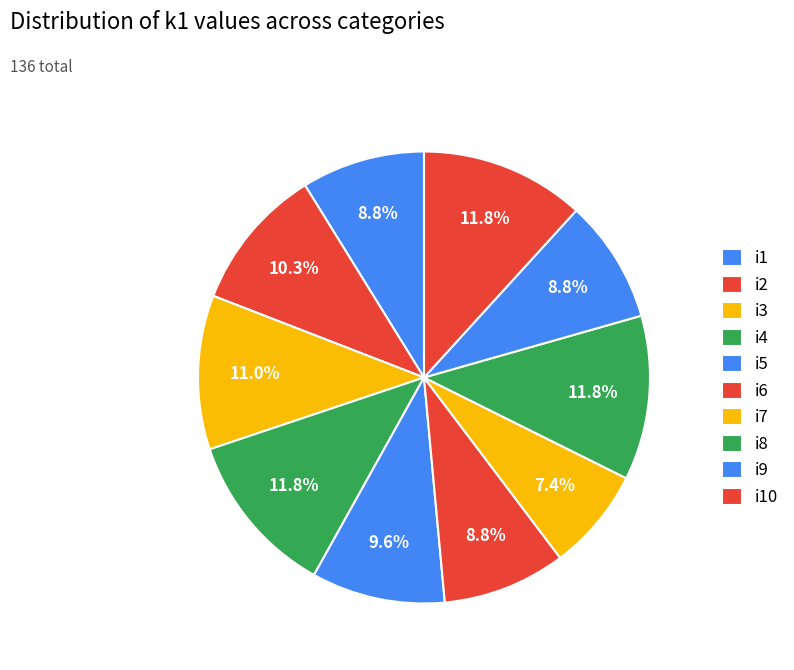

What percentage is the i2 slice, to the nearest percent?

10%